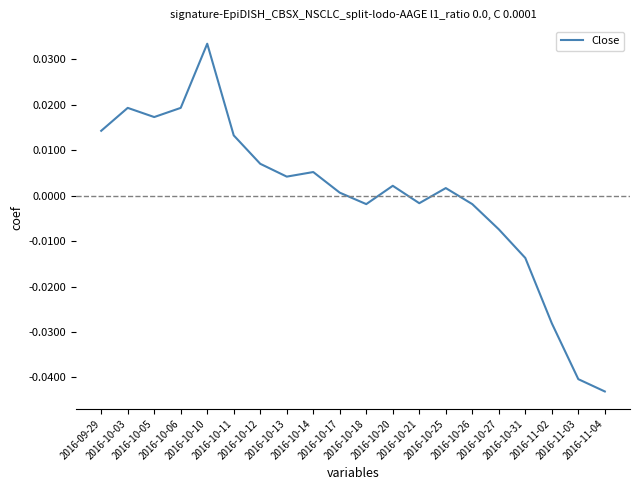

How many values exceed 0?

12